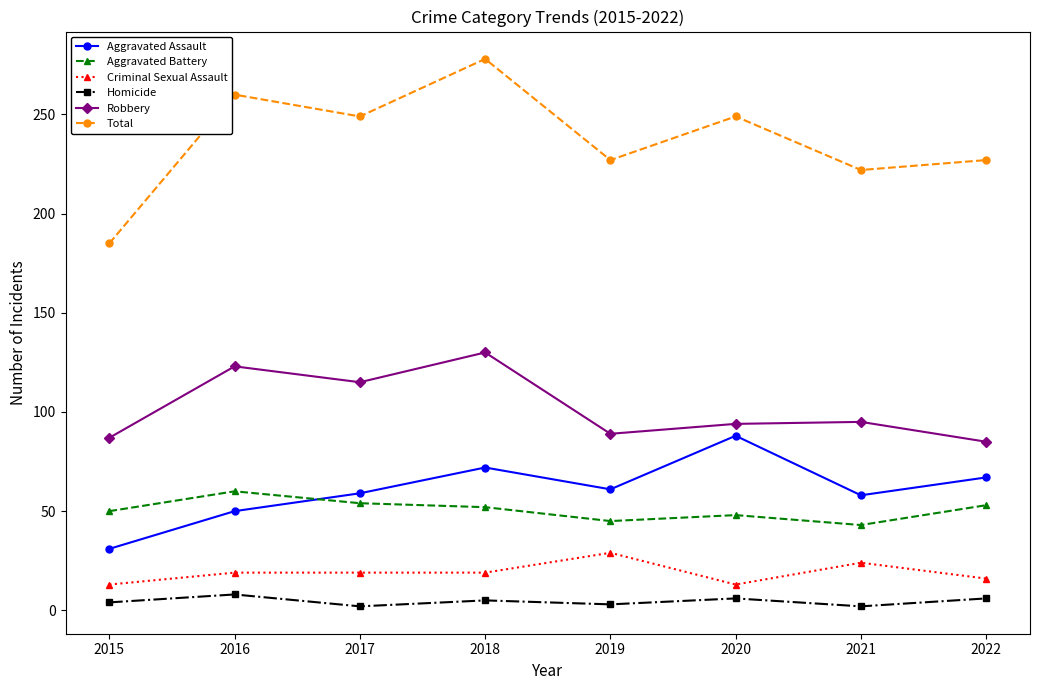

Which category has the highest value across all series?

2018